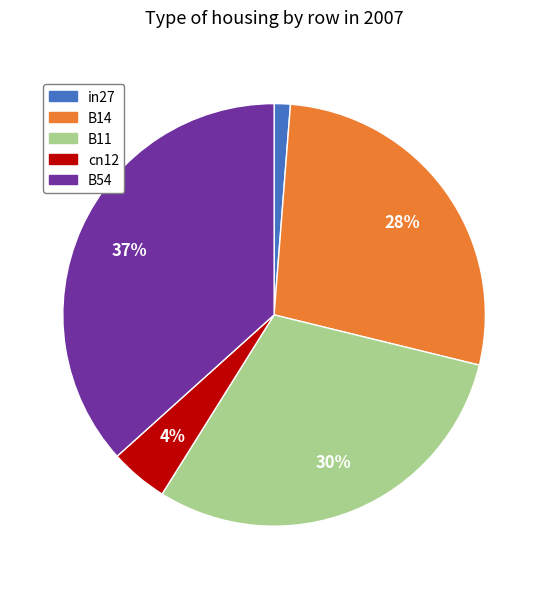

The cn12 slice represents 4% of the pie. True or false?

True